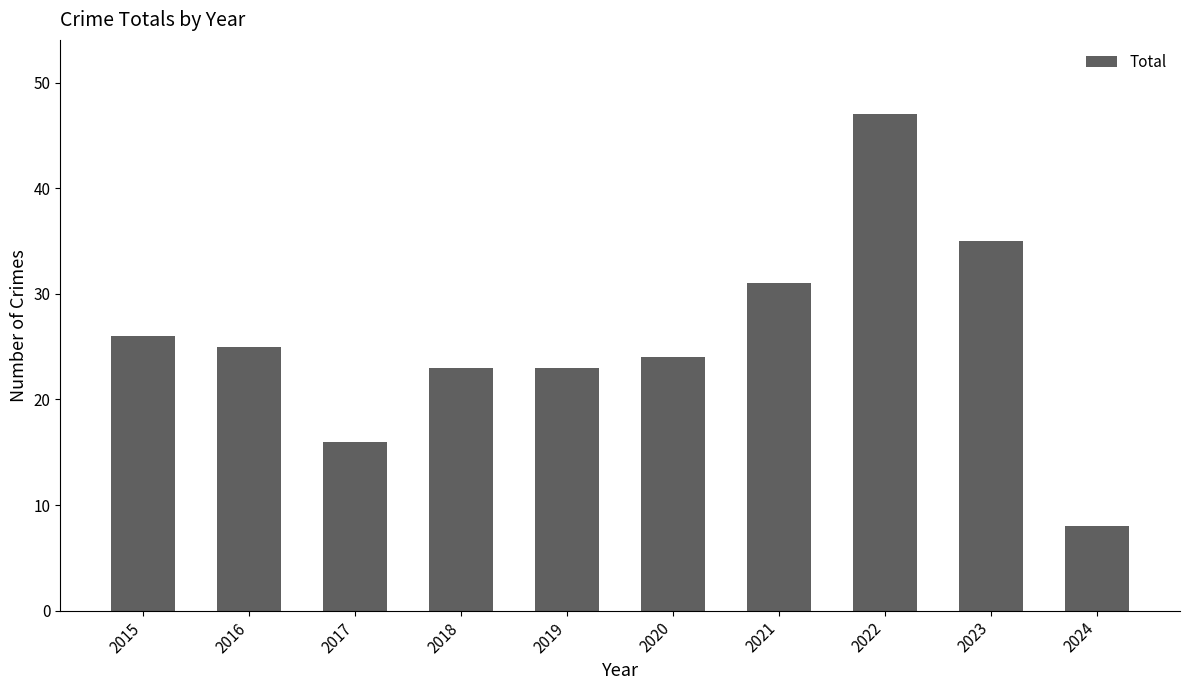

What is the ratio of the value at 2015 to the value at 2020?

1.1